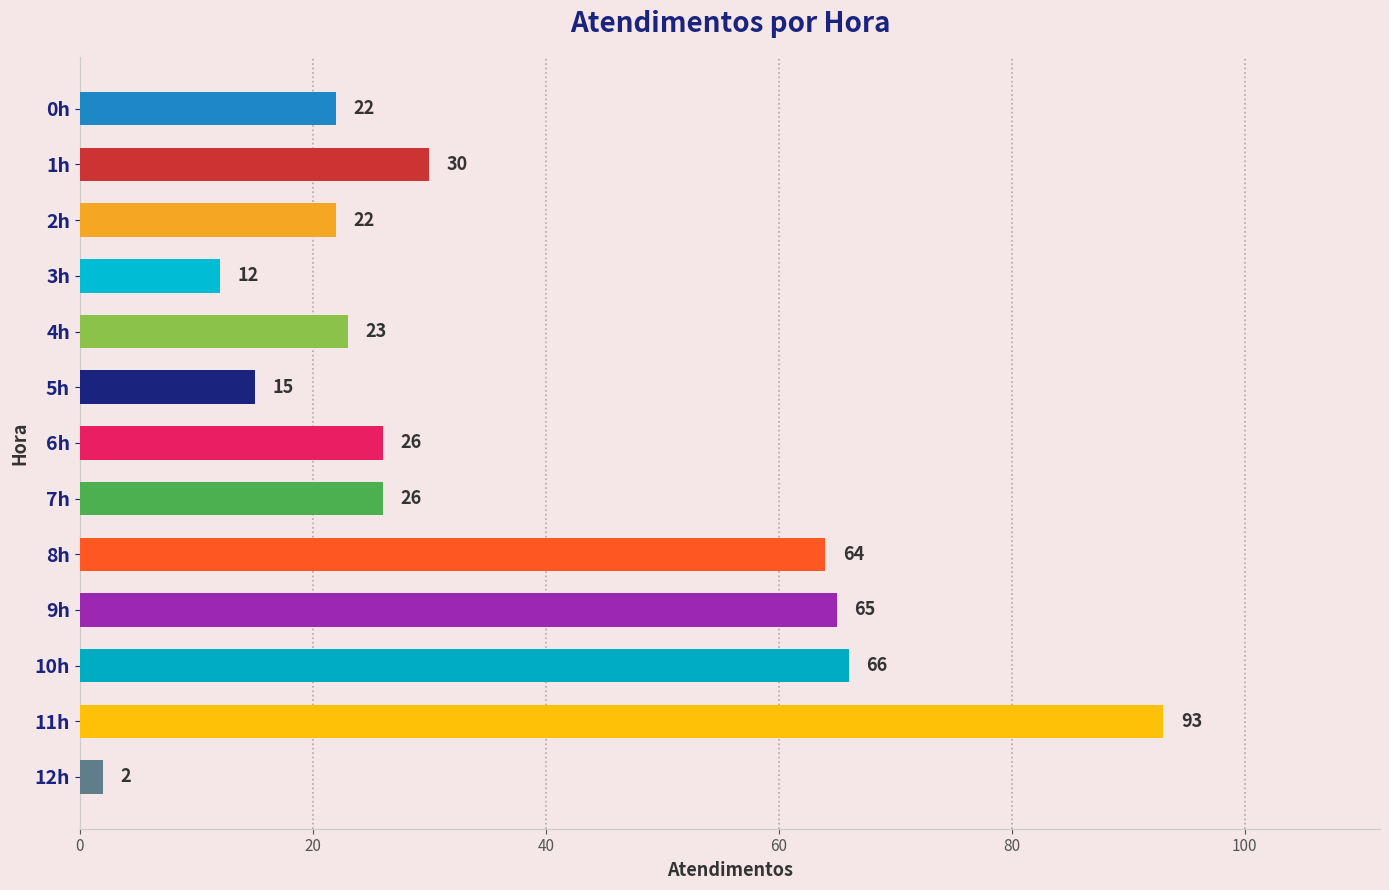

What is the change in value from 4h to 6h?

+3